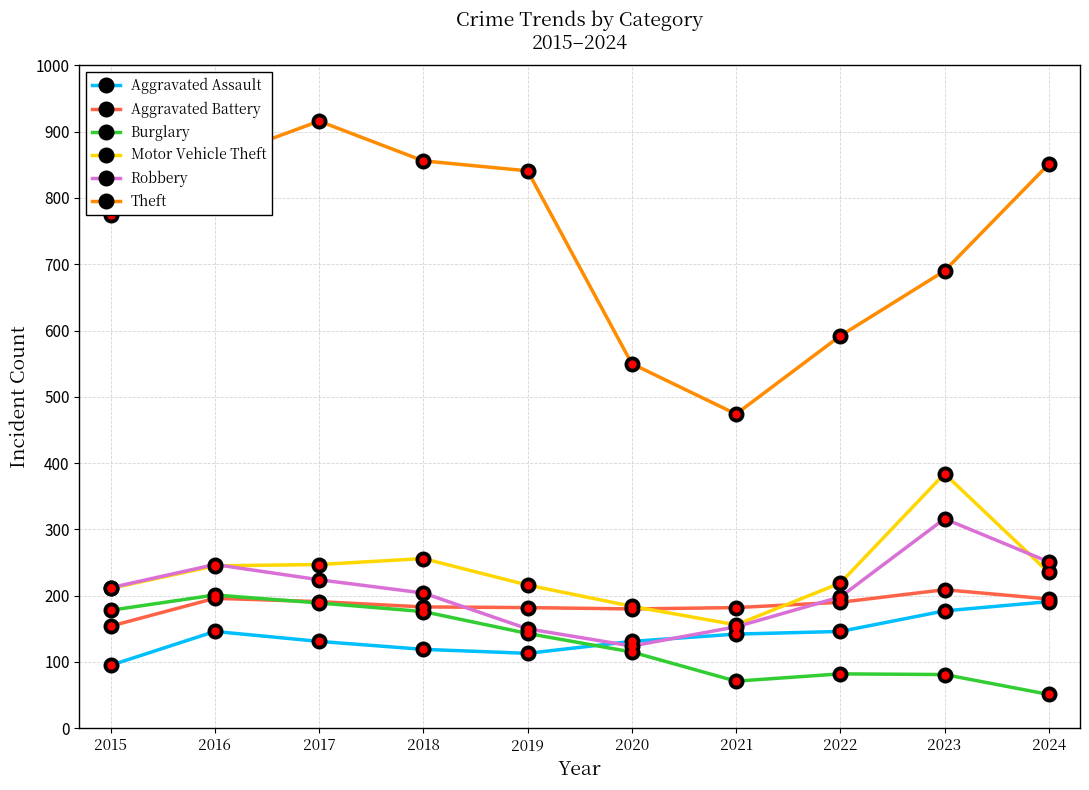

Count the number of data series in this chart.

6